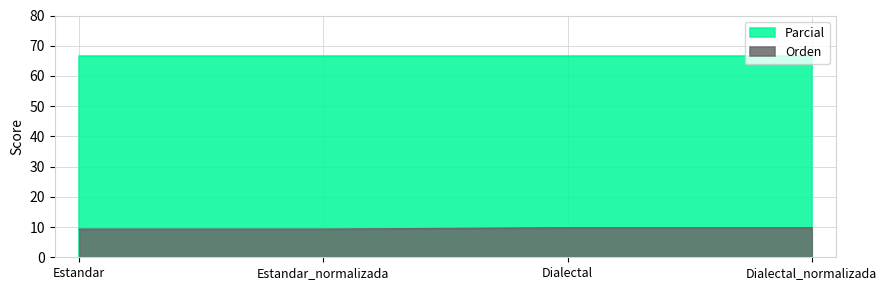

How many lines are shown in the chart?

2